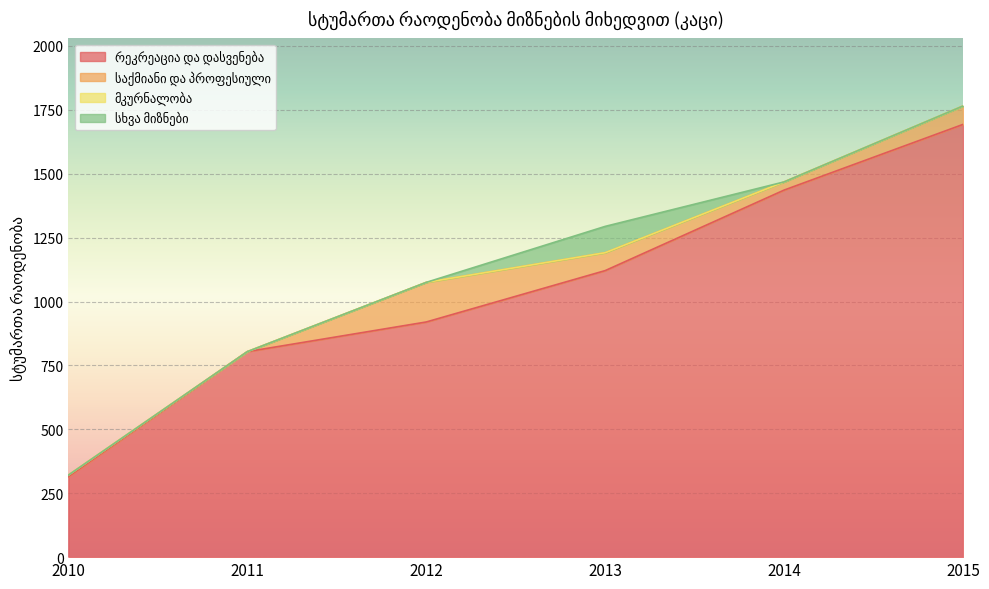

What is the total value across all series at 2011?

804